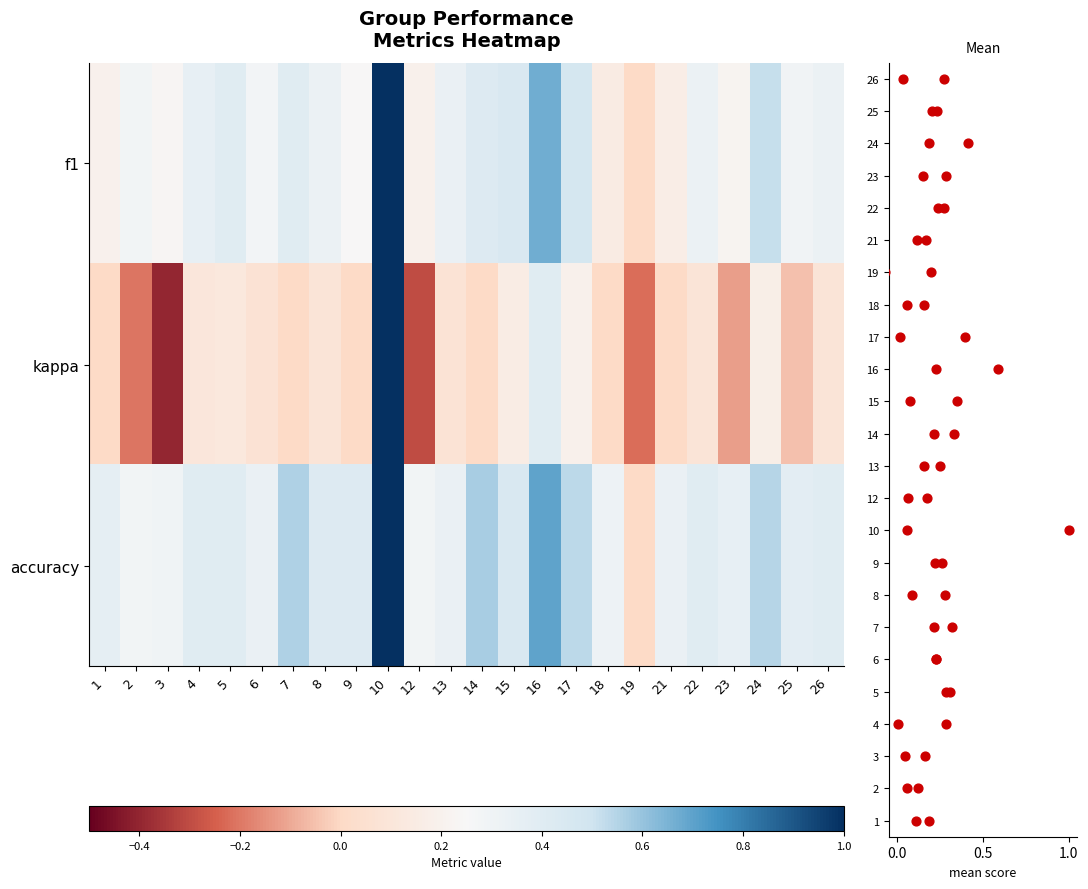

What is the difference between the maximum and minimum values in the row_2 series?

1.0